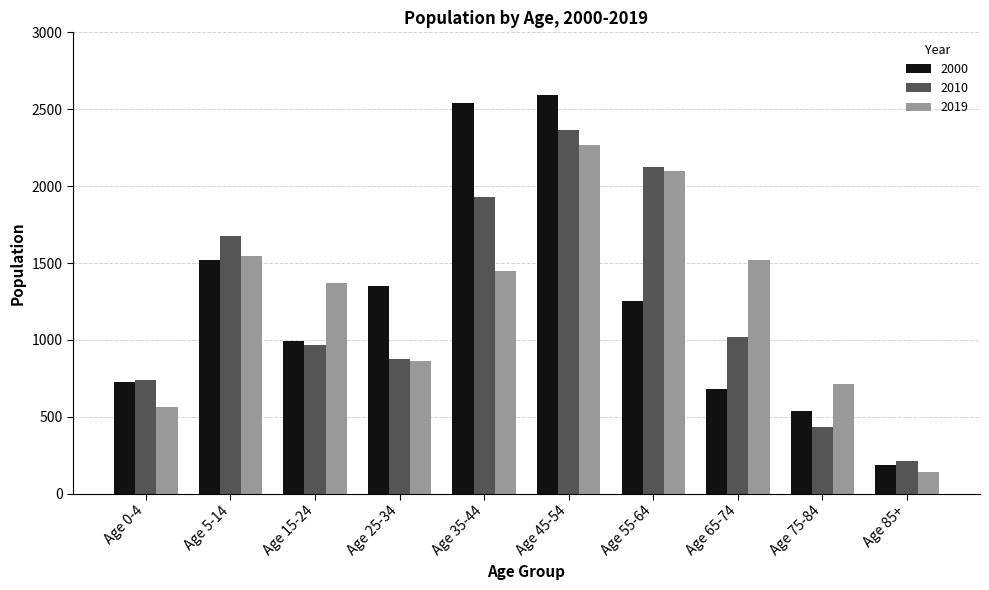

Does the chart contain any negative values?

No